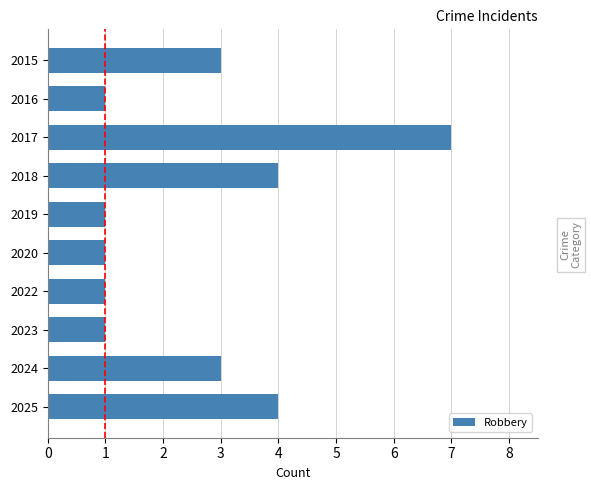

What is the sum of all values?

26